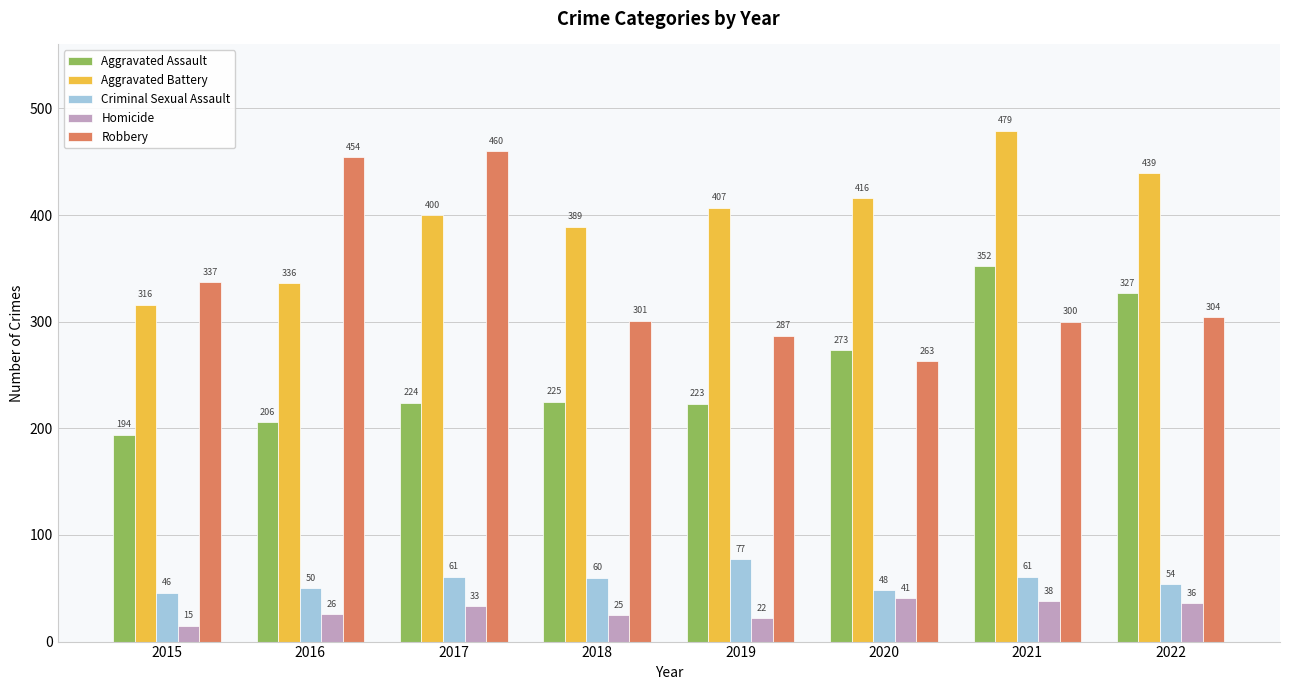

The value of Aggravated Battery at 2017 is 704. True or false?

False